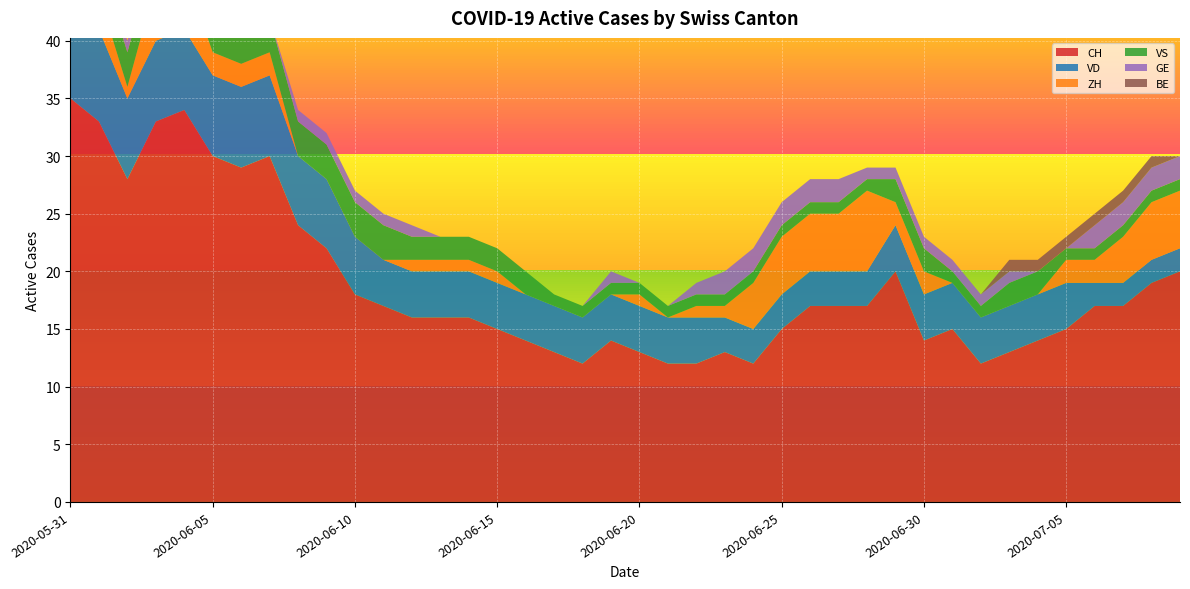

Reading left to right, transcribe all the data shown in this chart.

CH: 35	33	28	33	34	30	29	30	24	22	18	17	16	16	16	15	14	13	12	14	13	12	12	13	12	15	17	17	17	20	14	15	12	13	14	15	17	17	19	20
VD: 8	8	7	7	7	7	7	7	6	6	5	4	4	4	4	4	4	4	4	4	4	4	4	3	3	3	3	3	3	4	4	4	4	4	4	4	2	2	2	2
ZH: 3	3	1	5	5	2	2	2	0	0	0	0	1	1	1	1	0	0	0	0	1	0	1	1	4	5	5	5	7	2	2	0	0	0	0	2	2	4	5	5
VS: 5	3	3	3	3	3	3	3	3	3	3	3	2	2	2	2	2	1	1	1	1	1	1	1	1	1	1	1	1	2	2	1	1	2	2	1	1	1	1	1
GE: 0	0	1	1	1	1	0	0	1	1	1	1	1	0	0	0	0	0	0	1	0	0	1	2	2	2	2	2	1	1	1	1	1	1	0	0	2	2	2	2
BE: 1	1	0	0	0	0	0	0	0	0	0	0	0	0	0	0	0	0	0	0	0	0	0	0	0	0	0	0	0	0	0	0	0	1	1	1	1	1	1	0